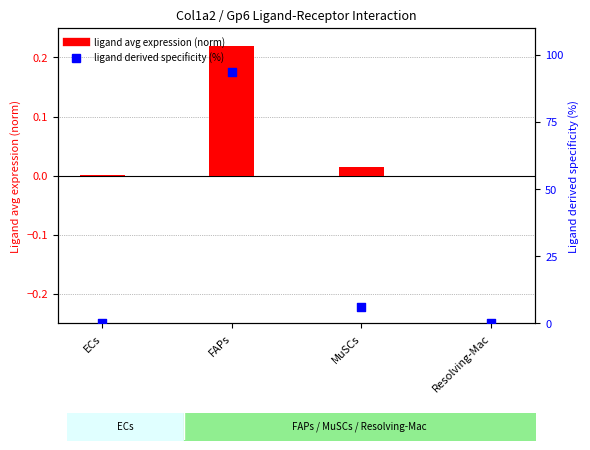

Which series contains the lowest Y value?

ligand avg expression (norm)